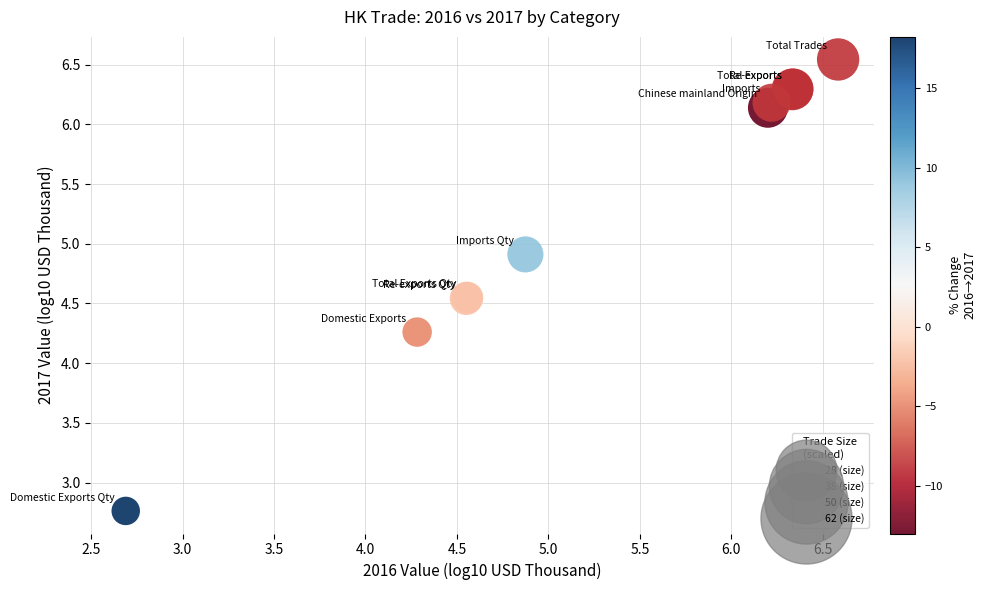

What Y value in the scatter plot is closest to 4?

4.3